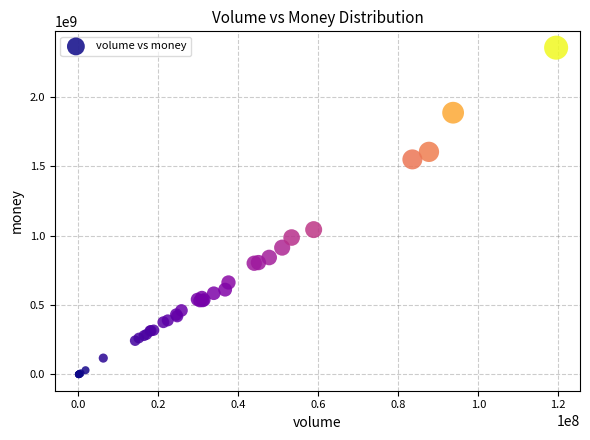

What Y value in the scatter plot is closest to 1177157626?

1043179499